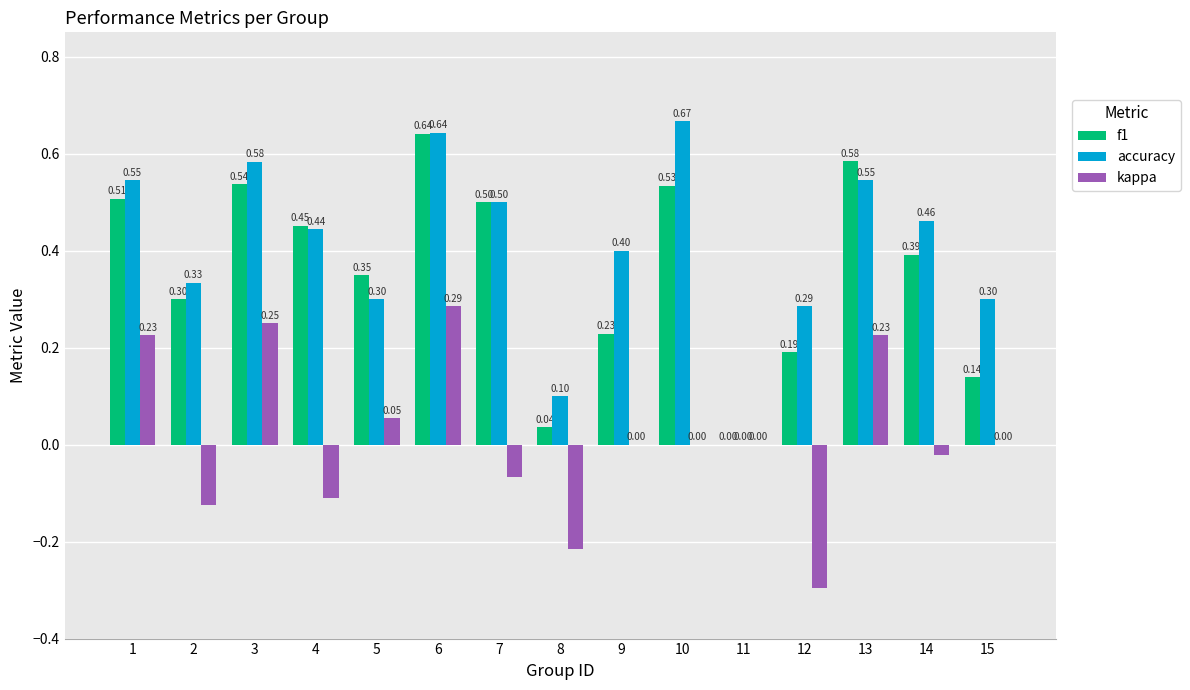

What is the sum of the f1 values at 5 and 3?

0.9